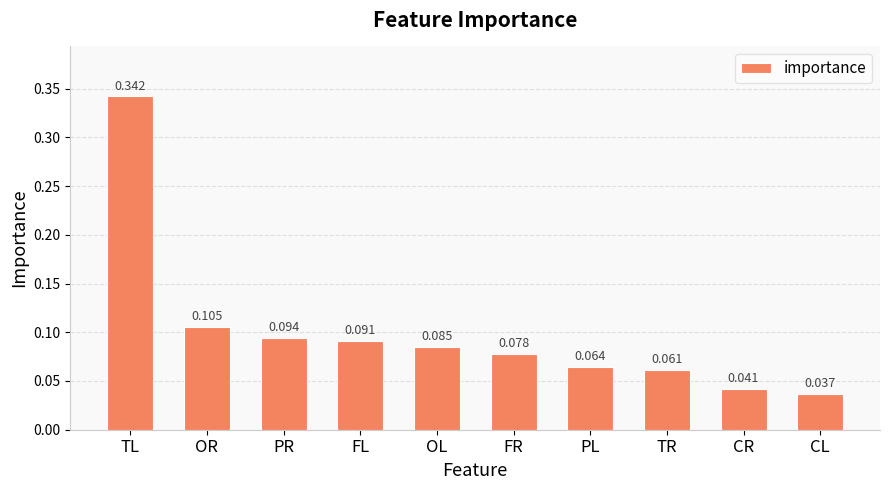

Rank the categories by value from lowest to highest.

CL, CR, TR, PL, FR, OL, FL, PR, OR, TL